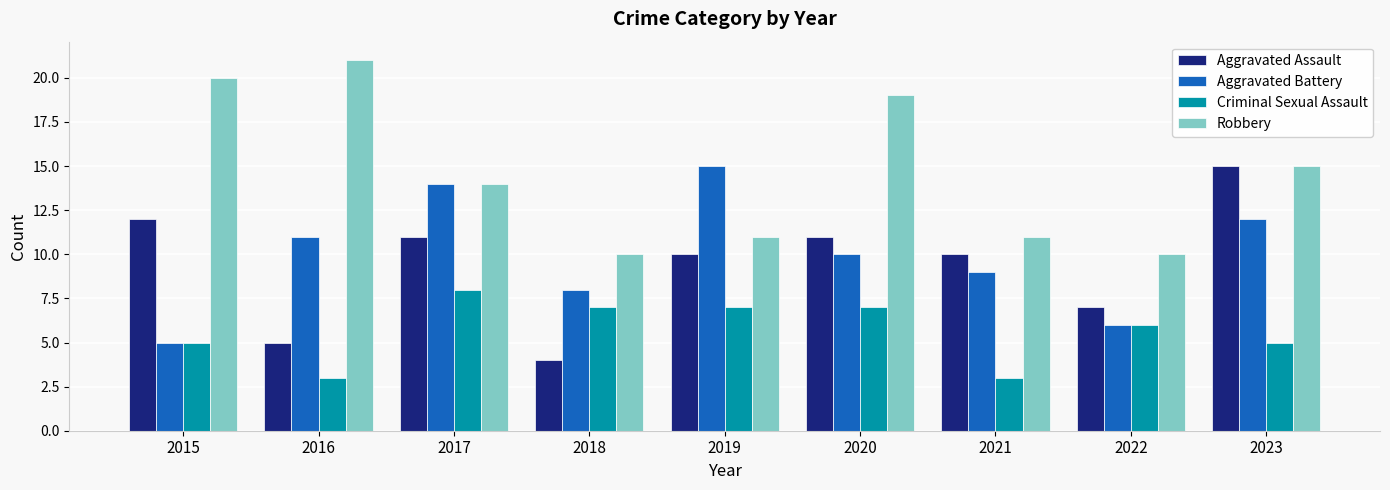

What are all the series names shown in the legend?

Aggravated Assault, Aggravated Battery, Criminal Sexual Assault, Robbery